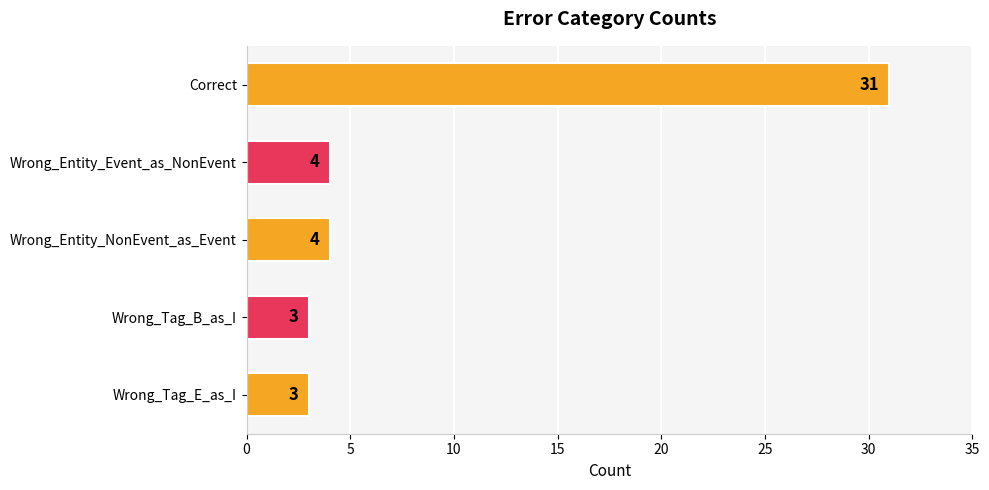

What is the ratio of the value at Wrong_Entity_NonEvent_as_Event to the value at Wrong_Entity_Event_as_NonEvent?

1.0